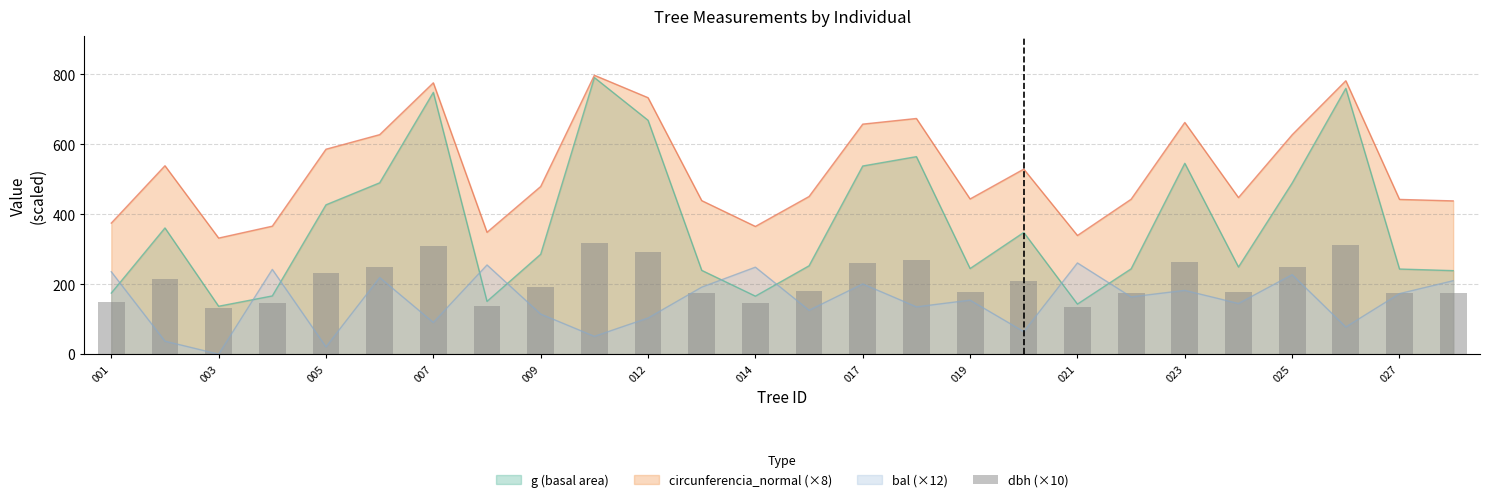

Reading left to right, extract all data points from this chart.

149.1	214.4	132.1	145.6	233.2	249.8	308.7	138.6	190.8	317.4	291.8	174.7	145.3	179.4	261.8	268.2	176.6	210.5	135.0	176.3	263.6	178.1	249.6	311.1	176.1	174.4